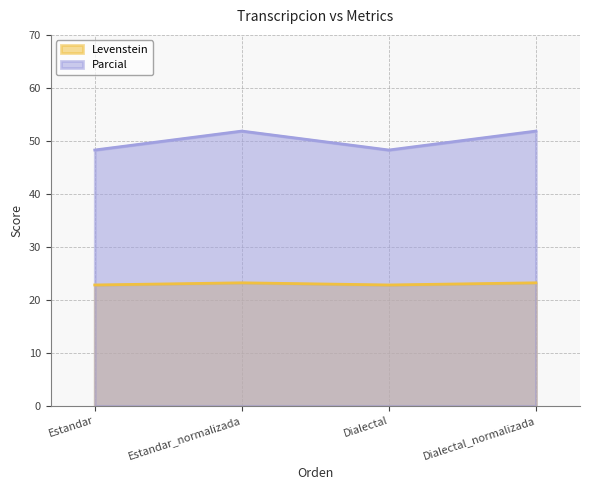

What is the difference between the highest and lowest values at Dialectal_normalizada?

28.6